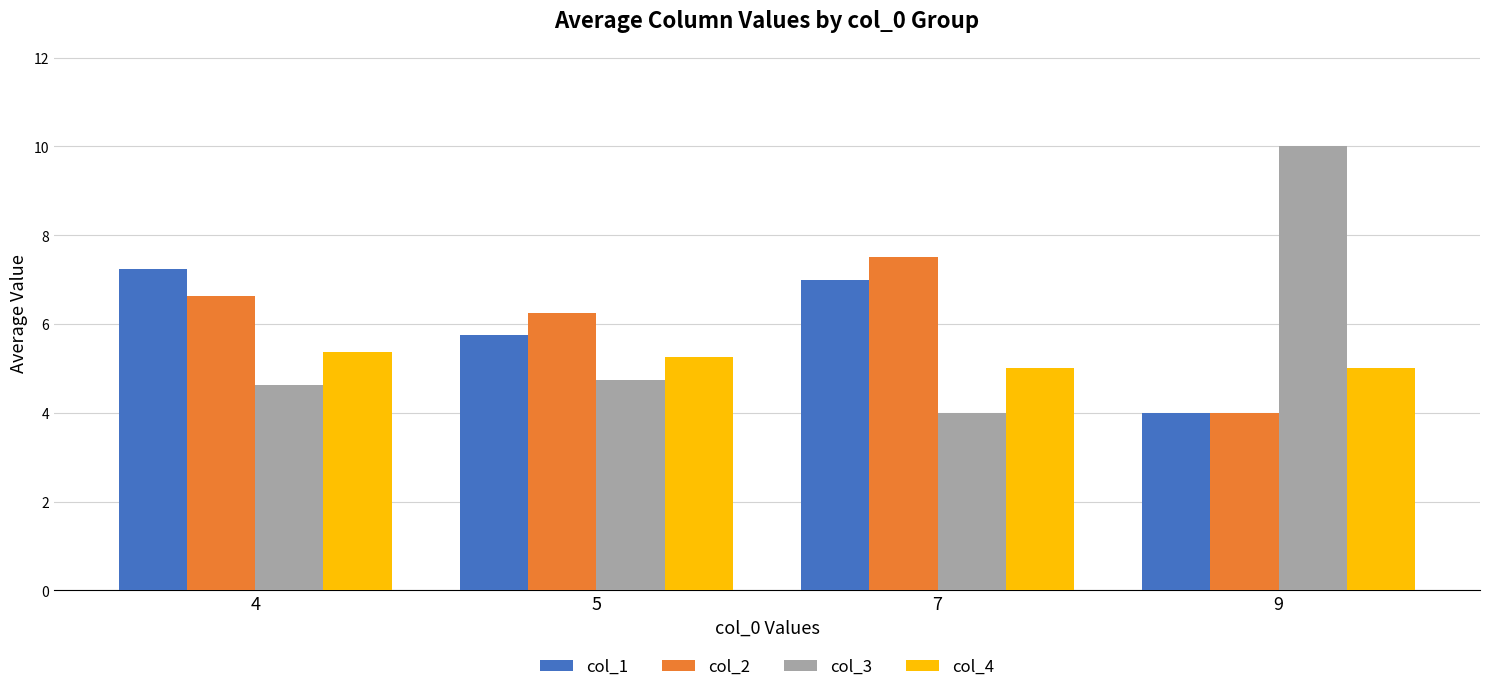

Rank the series at 4 from lowest to highest value.

col_3, col_4, col_2, col_1